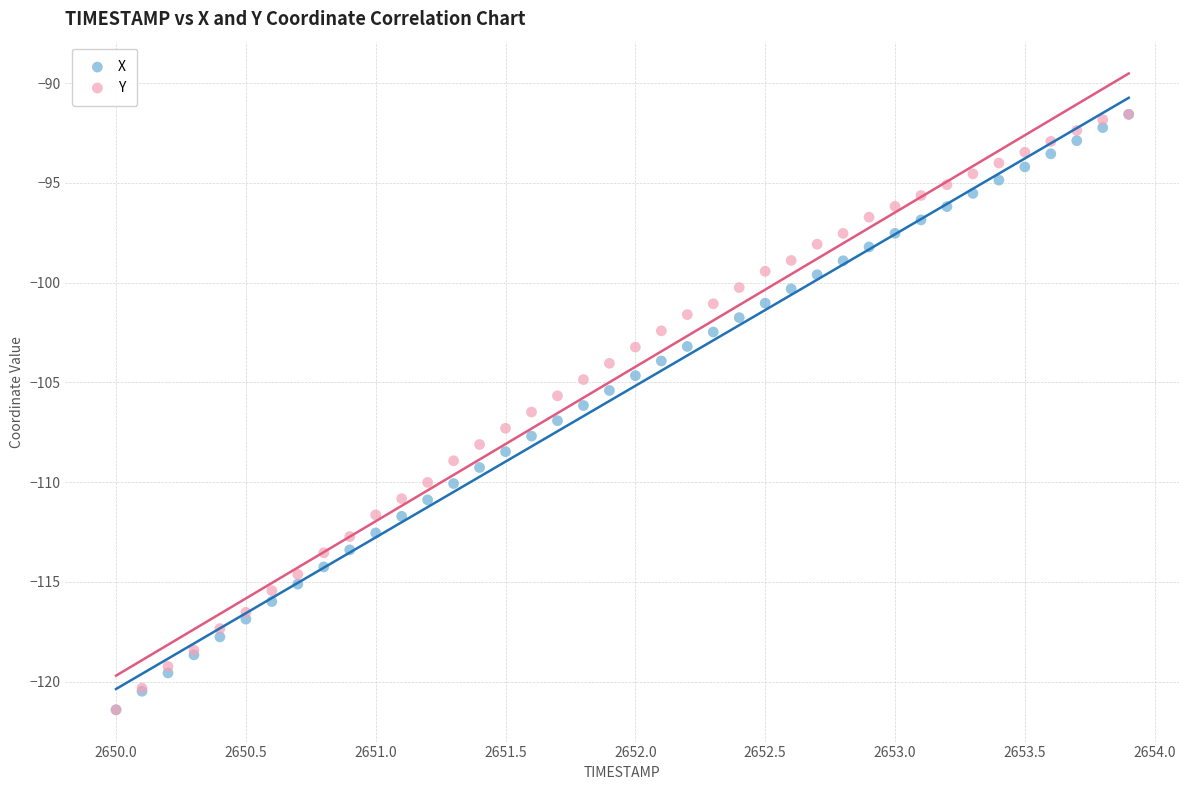

What are all the series names shown in the legend?

X, Y